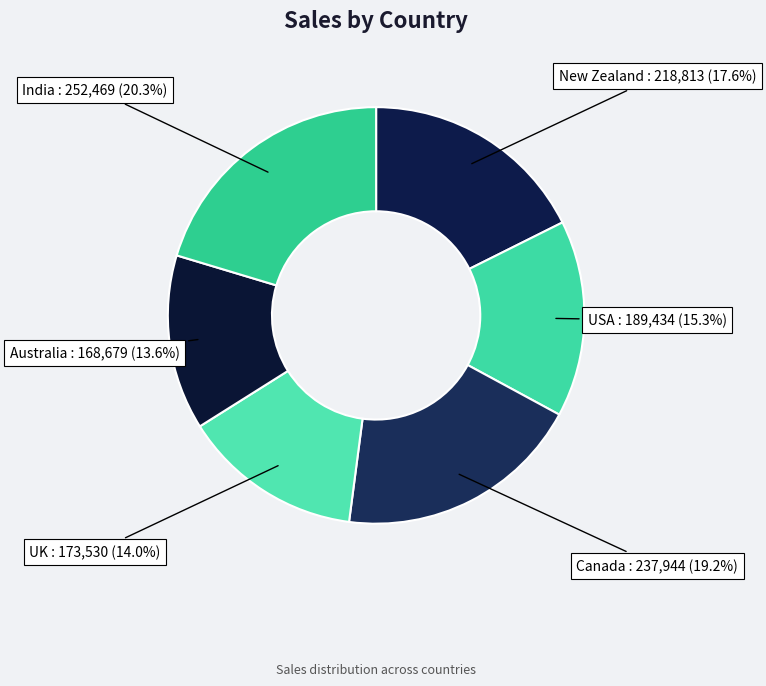

Combined, do New Zealand and USA account for over 50%?

No